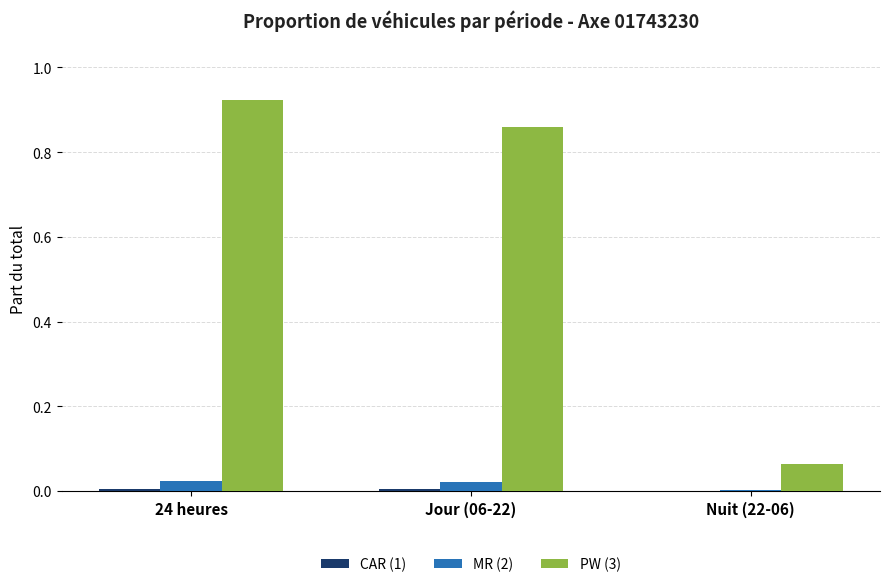

Which series has the largest total across all categories?

PW (3)